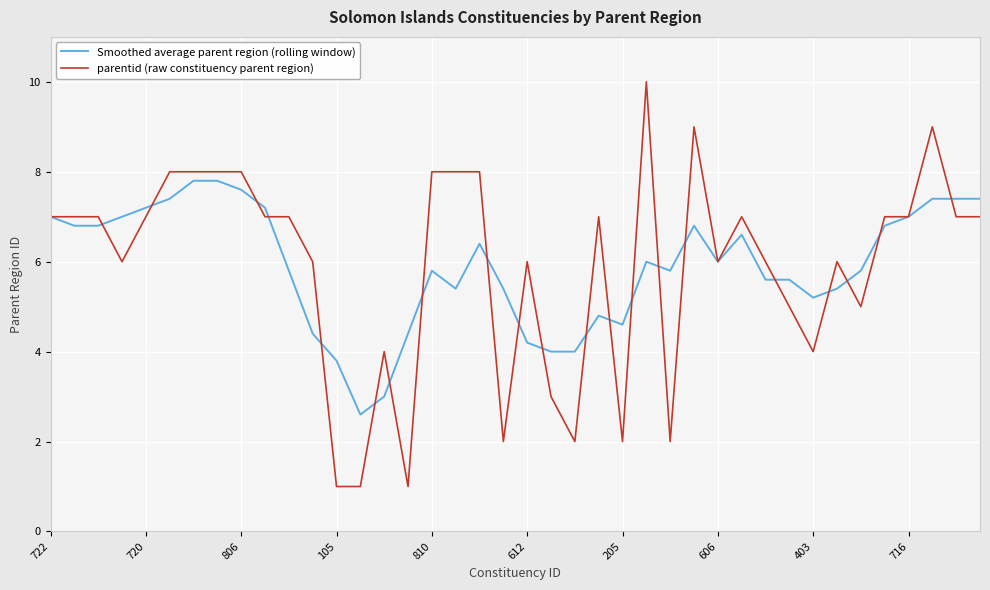

What is the greatest value displayed?

10.0